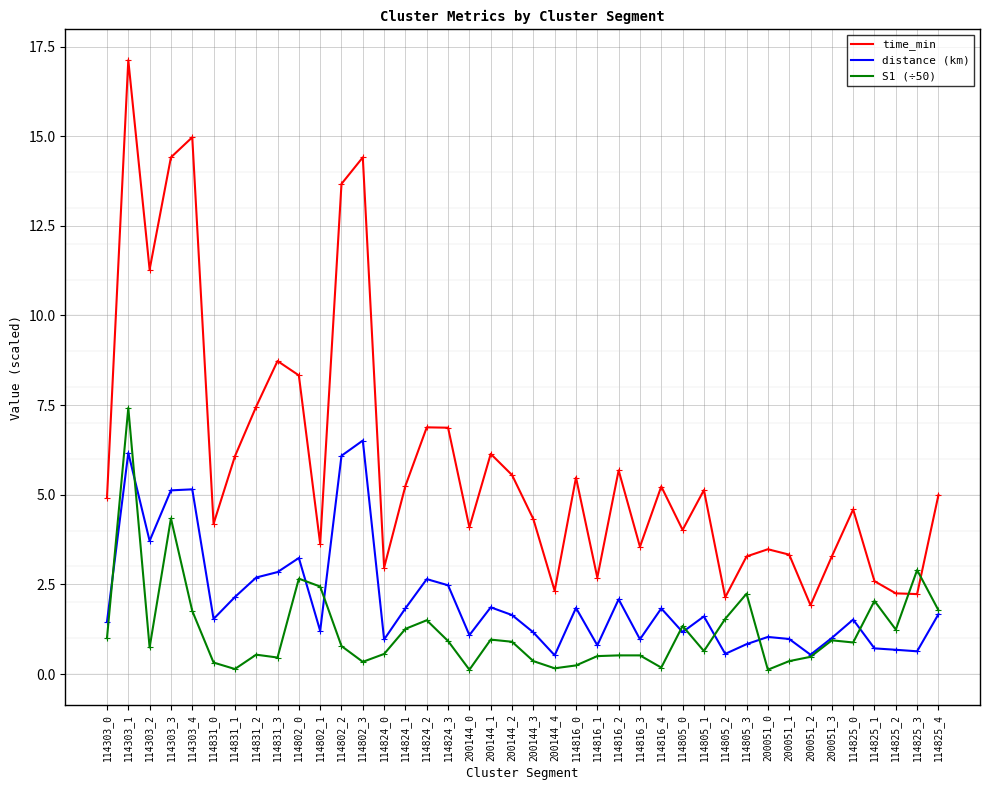

What is the average value of the time_min series?

6.0